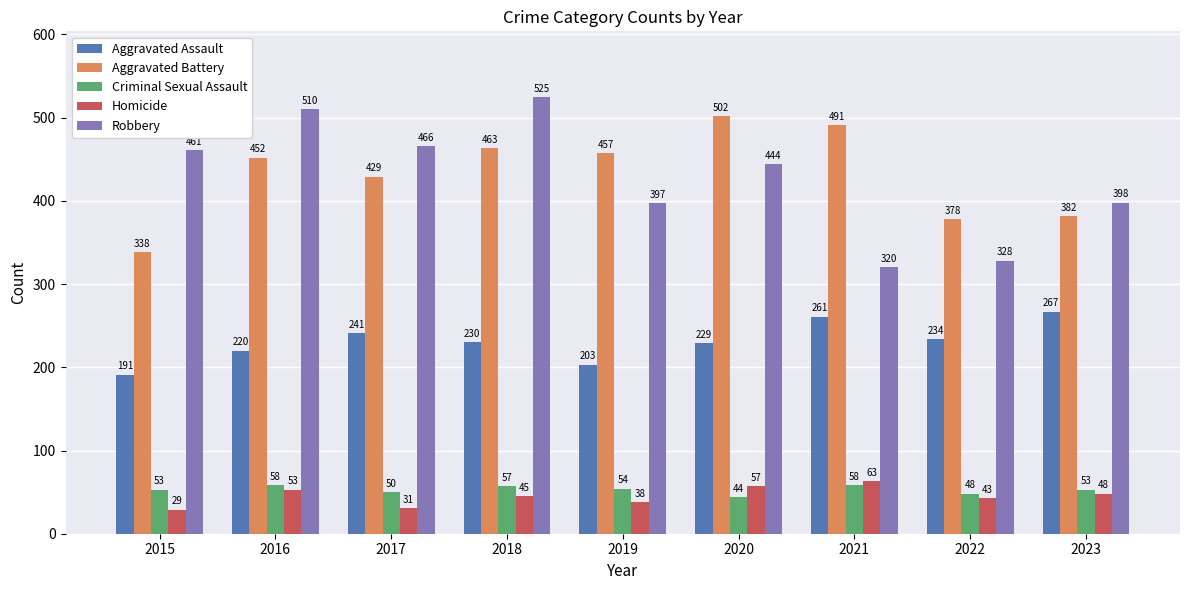

What is the sum of all Aggravated Battery values?

3892